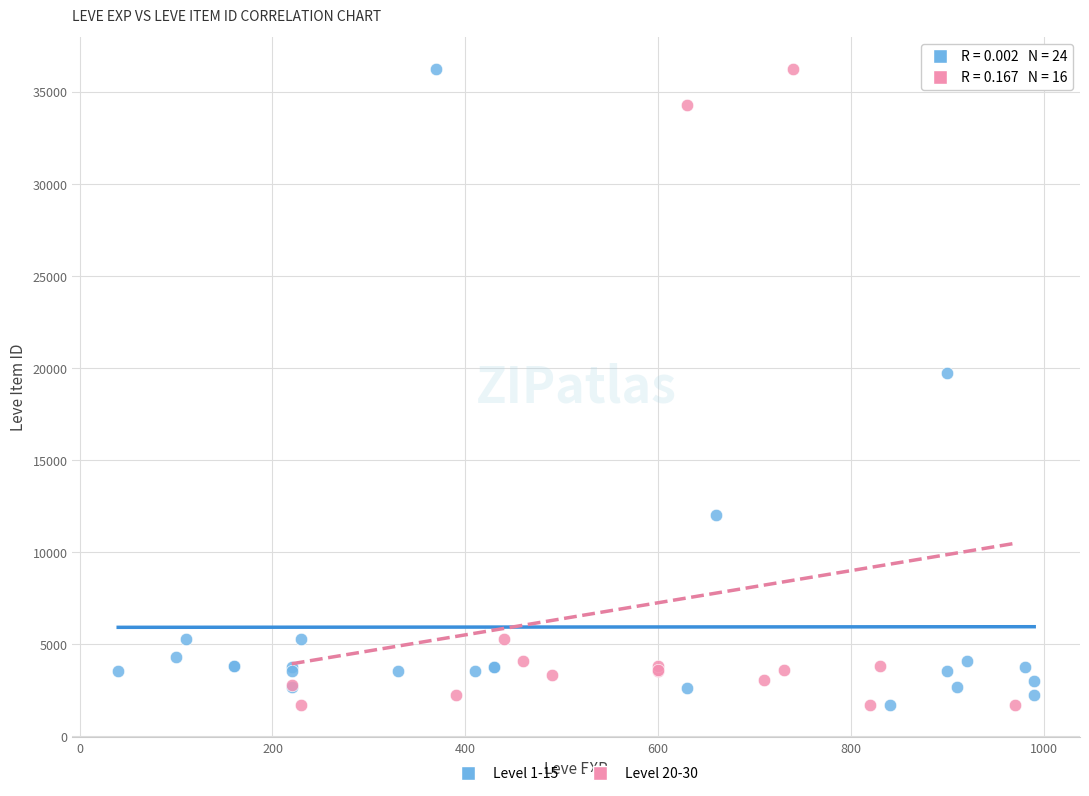

What are all the series names shown in the legend?

Level 1-15, Level 20-30